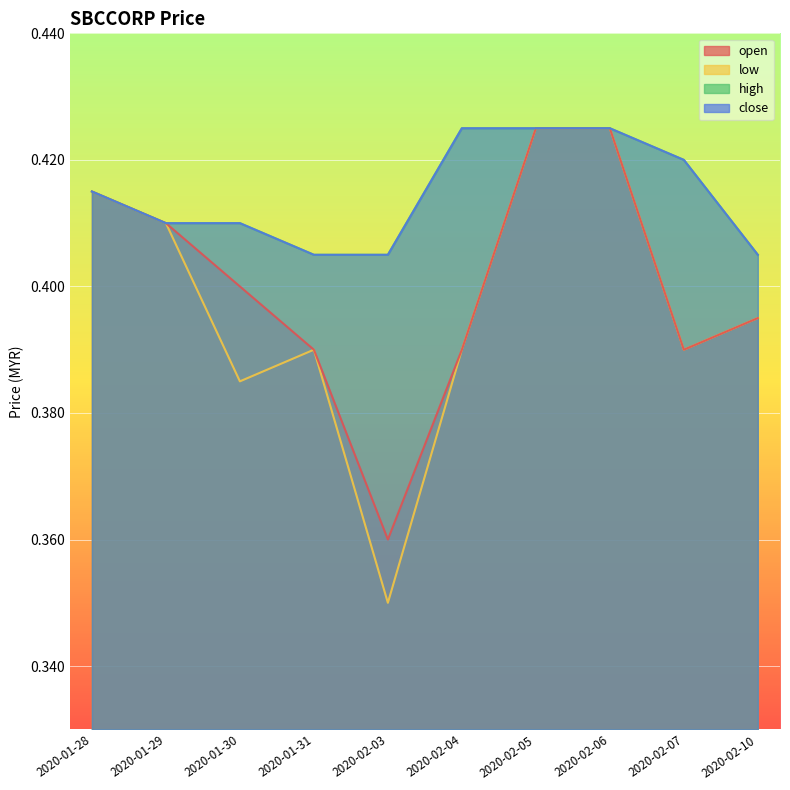

At which category does the chart reach its peak across all series?

2020-02-05